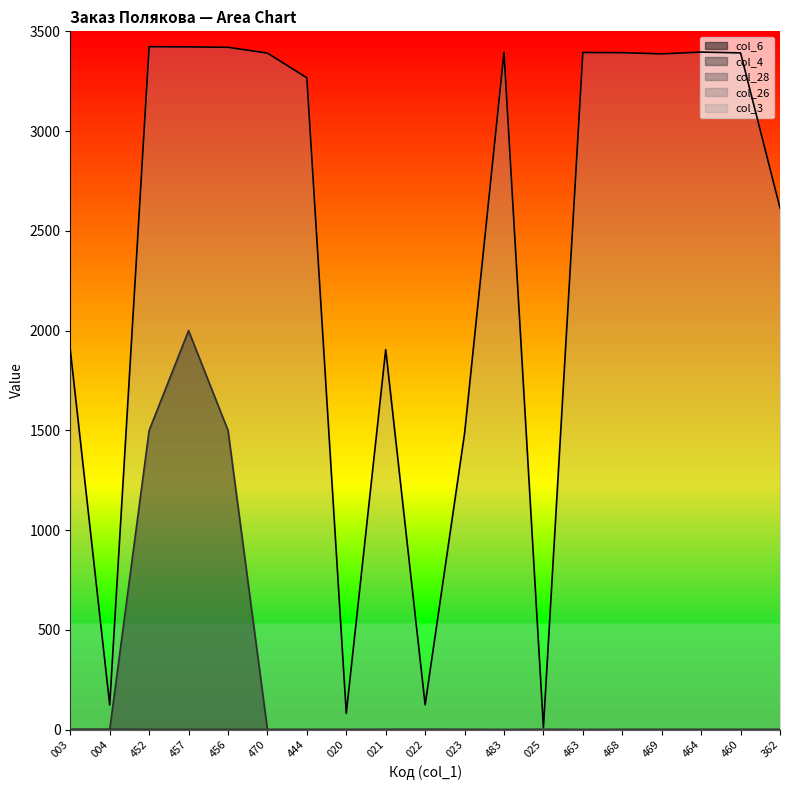

Which series has the largest range (max minus min)?

col_3